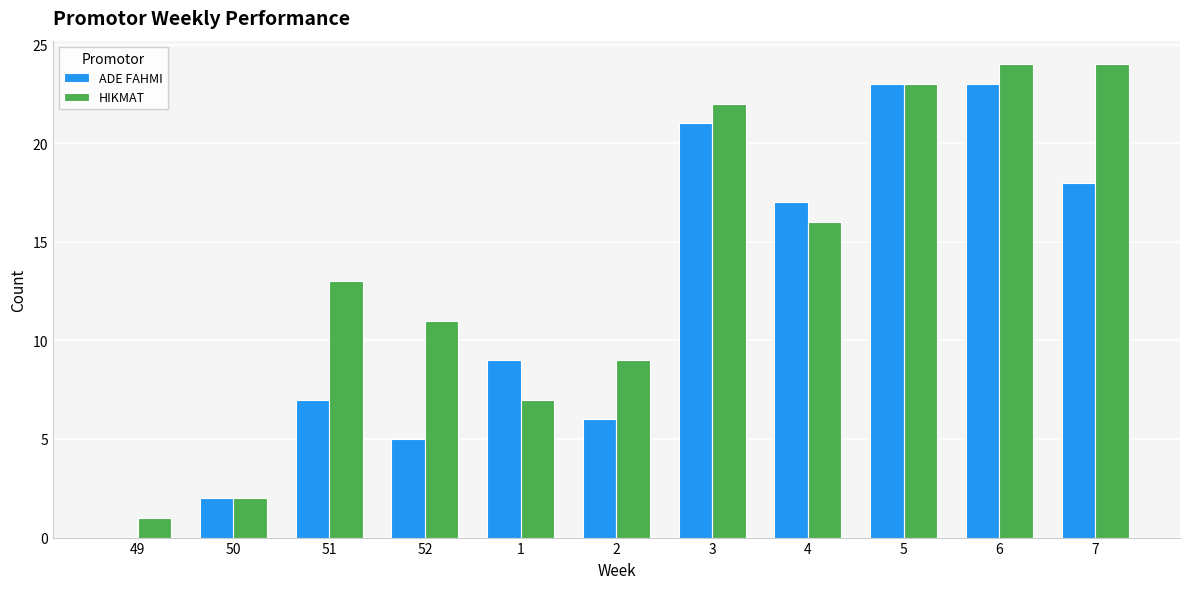

What is the sum of all ADE FAHMI values?

131